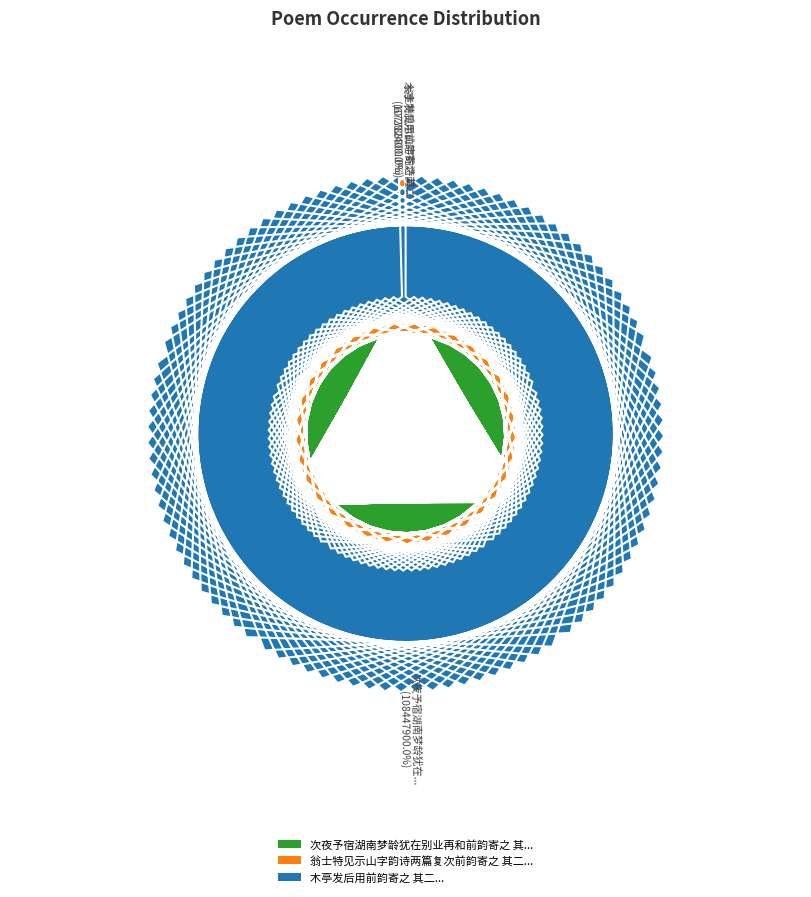

Between 次夜予宿湖南梦龄犹在别业再和前韵寄之 其二 and 翁士特见示山字韵诗两篇复次前韵寄之 其二, which is larger?

次夜予宿湖南梦龄犹在别业再和前韵寄之 其二